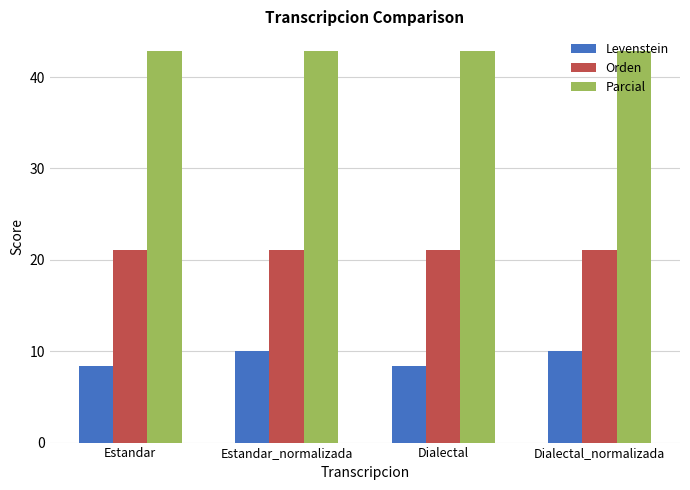

Which series has the largest total across all categories?

Parcial